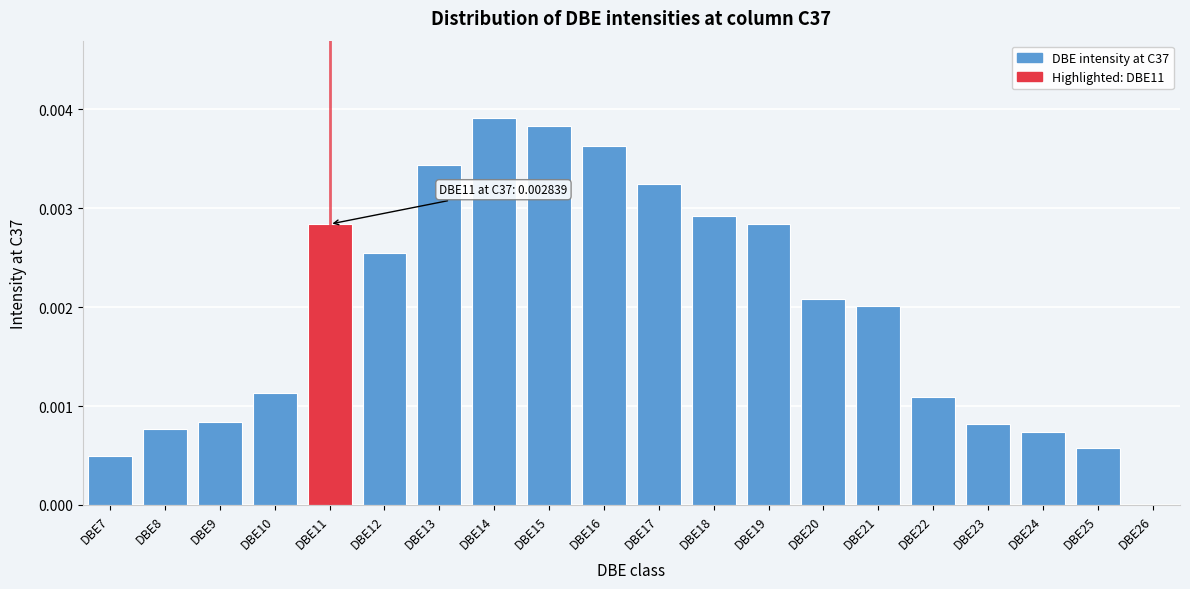

The value at DBE15 is 0.0. True or false?

True